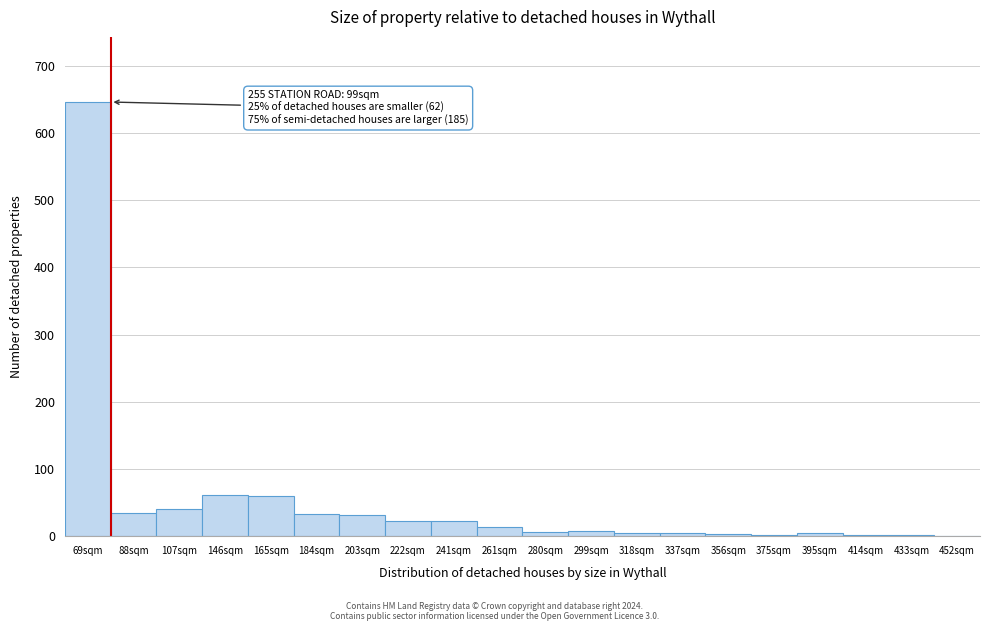

At which category does the chart reach its peak across all series?

69sqm